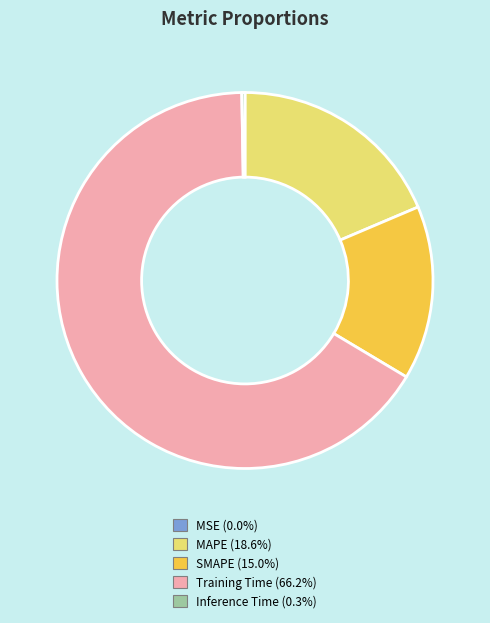

Which category has the biggest portion of the pie?

Training Time